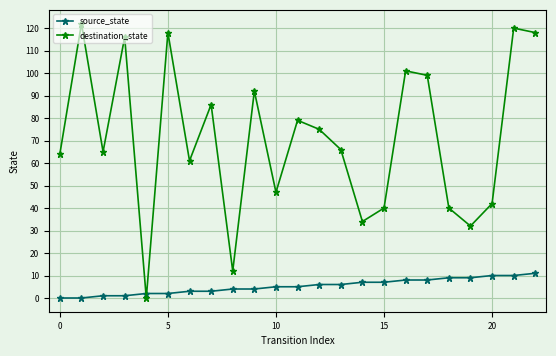

What is the value of the destination_state point at the 19th from the left?

40